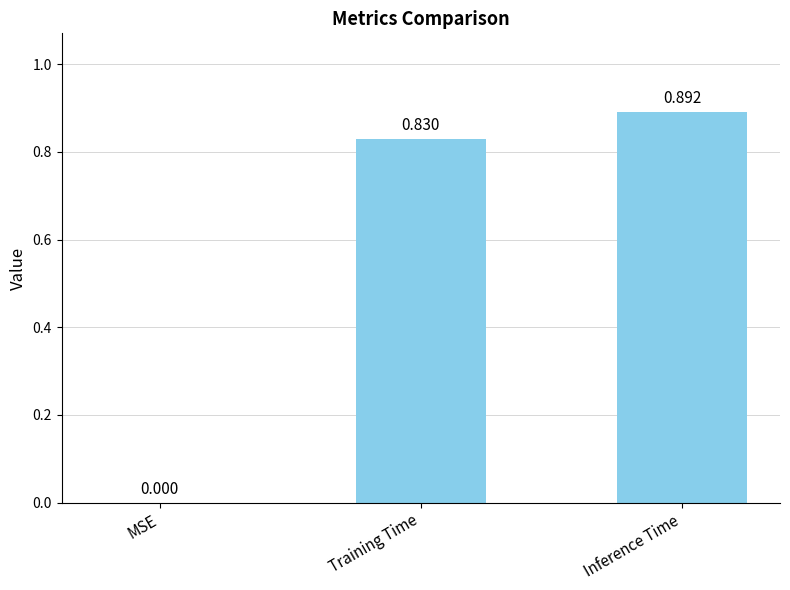

How many values are between 0 and 1?

3